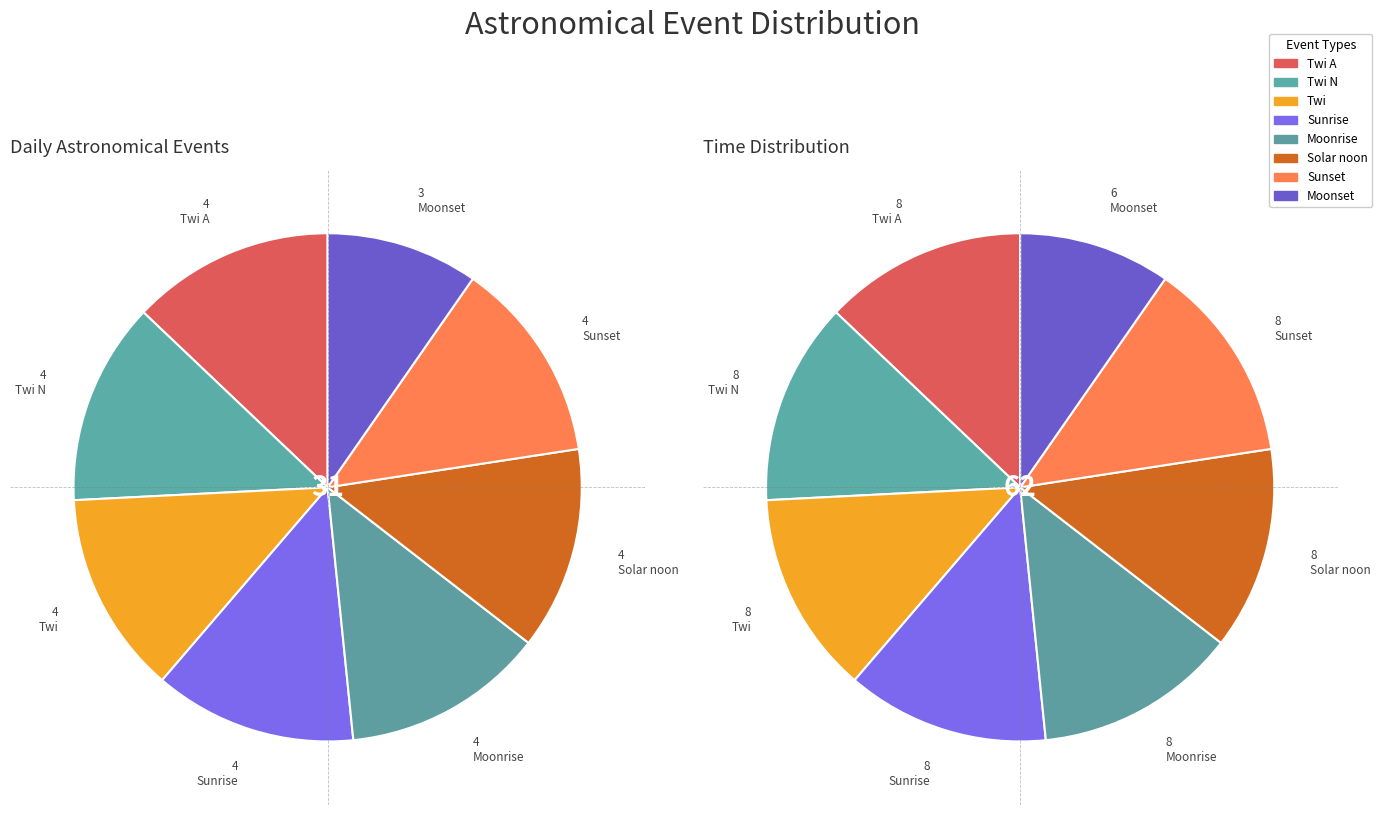

To the nearest percent, what portion does Moonset represent?

9%